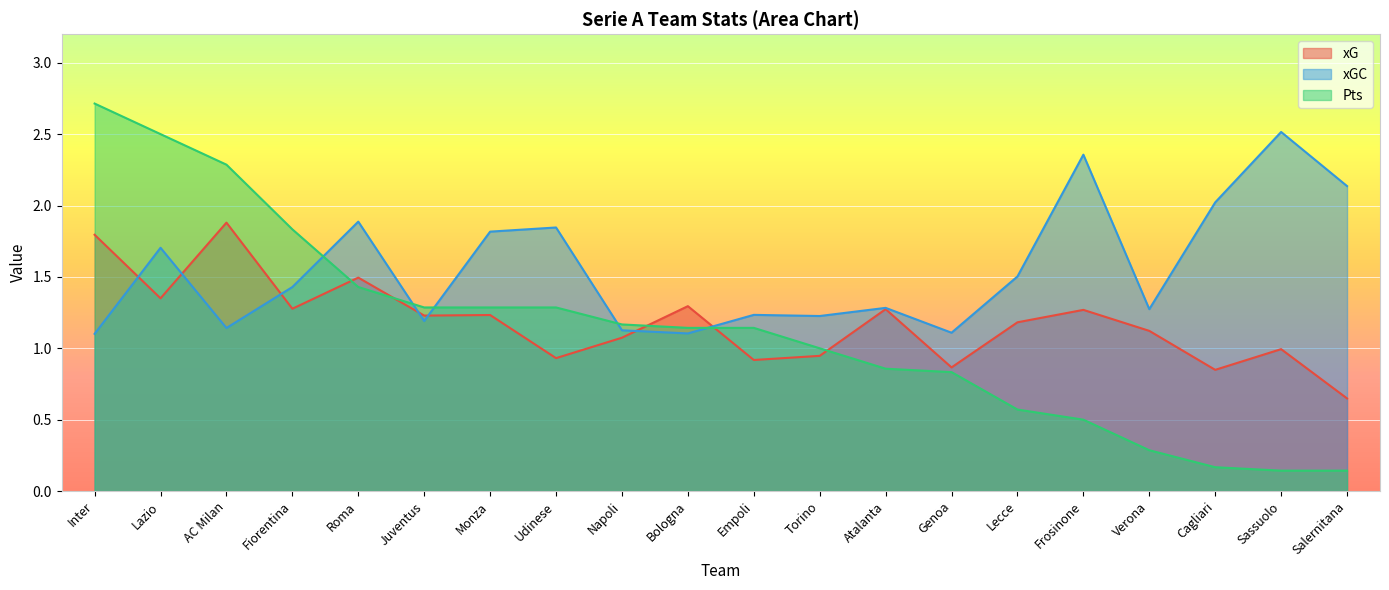

True or false: xGC has a value of 1.8 at Monza.

True